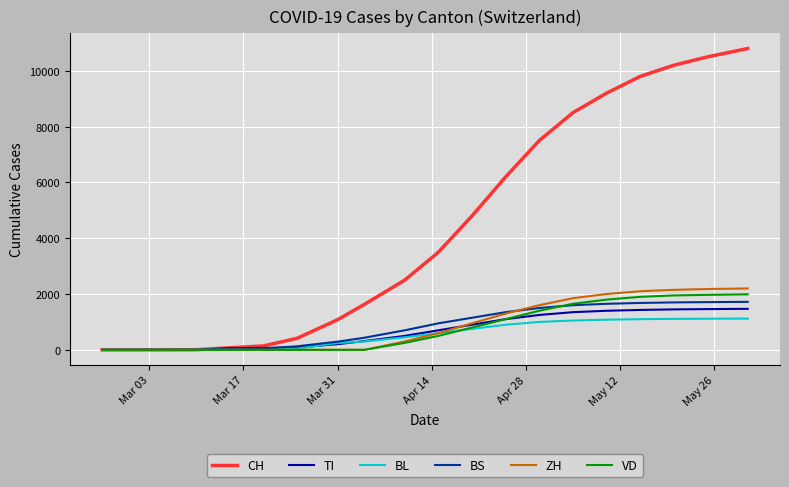

Which series has the widest spread of values?

CH